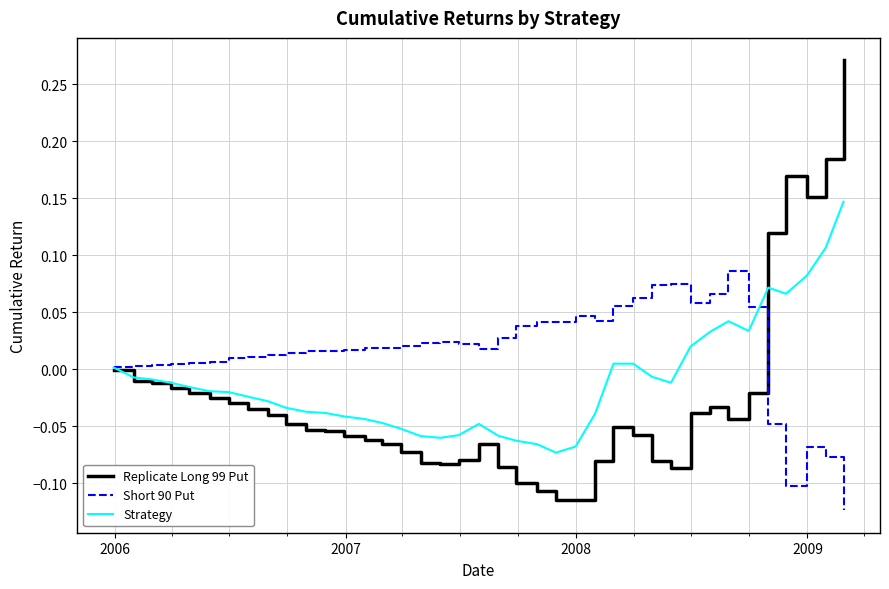

Which series has the widest spread of values?

Replicate Long 99 Put